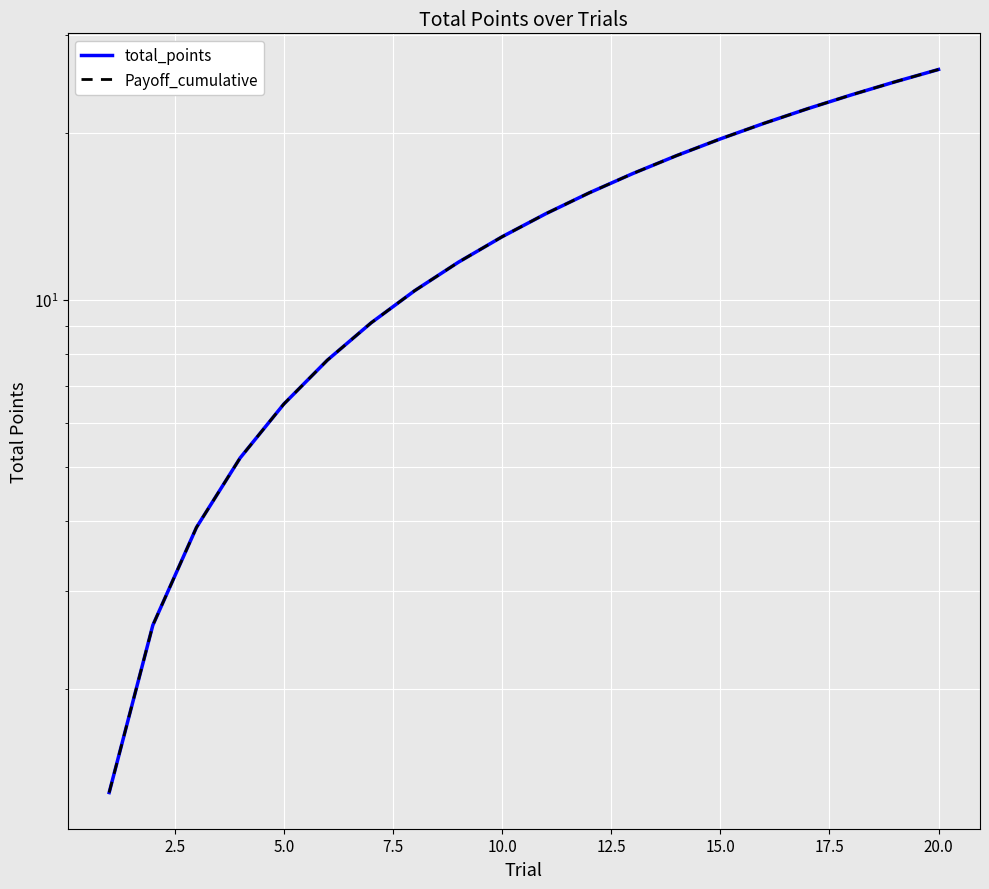

What are all the series names shown in the legend?

total_points, Payoff_cumulative